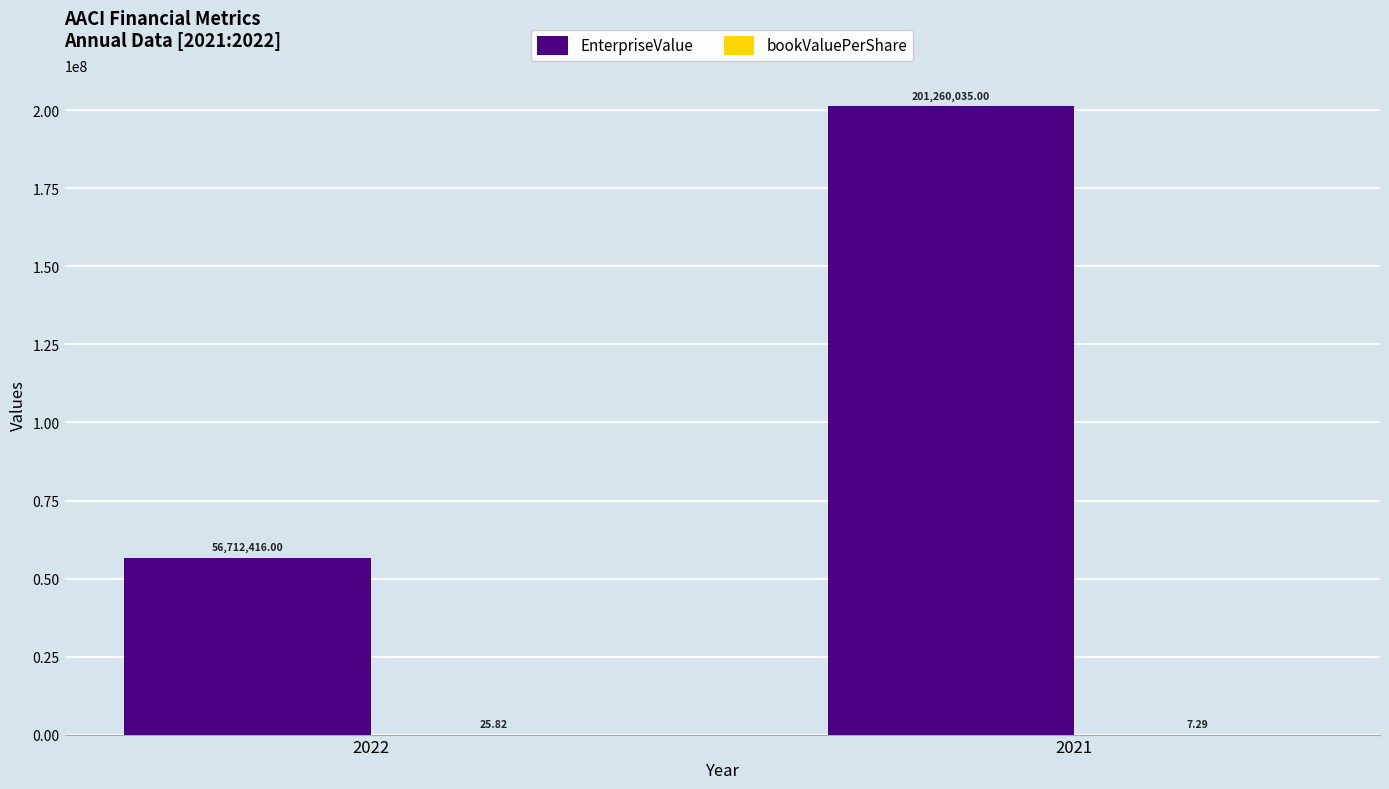

What is the sum of all EnterpriseValue values?

257972451.0